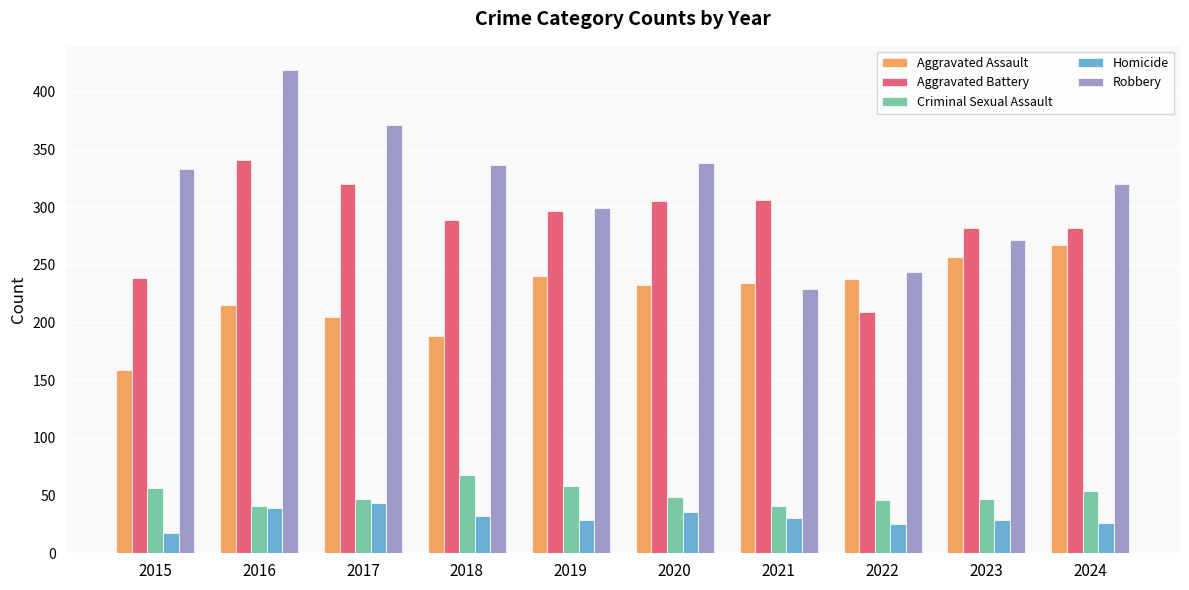

At 2015, list the series in order from largest to smallest.

Robbery, Aggravated Battery, Aggravated Assault, Criminal Sexual Assault, Homicide